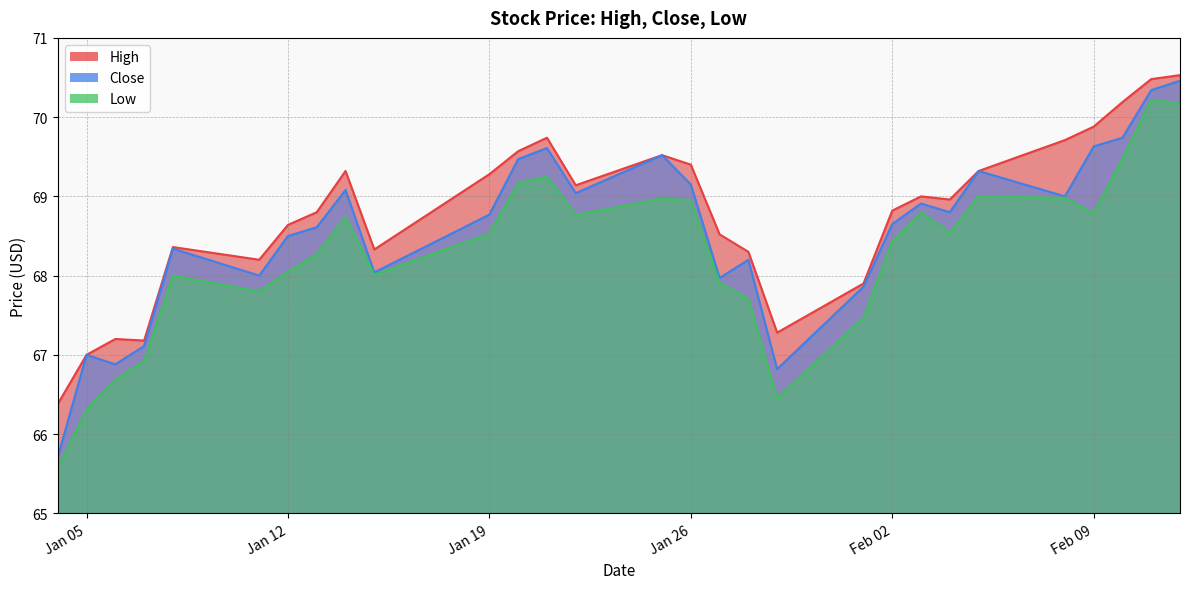

What is the total value across all series at 2021-01-25?

208.0